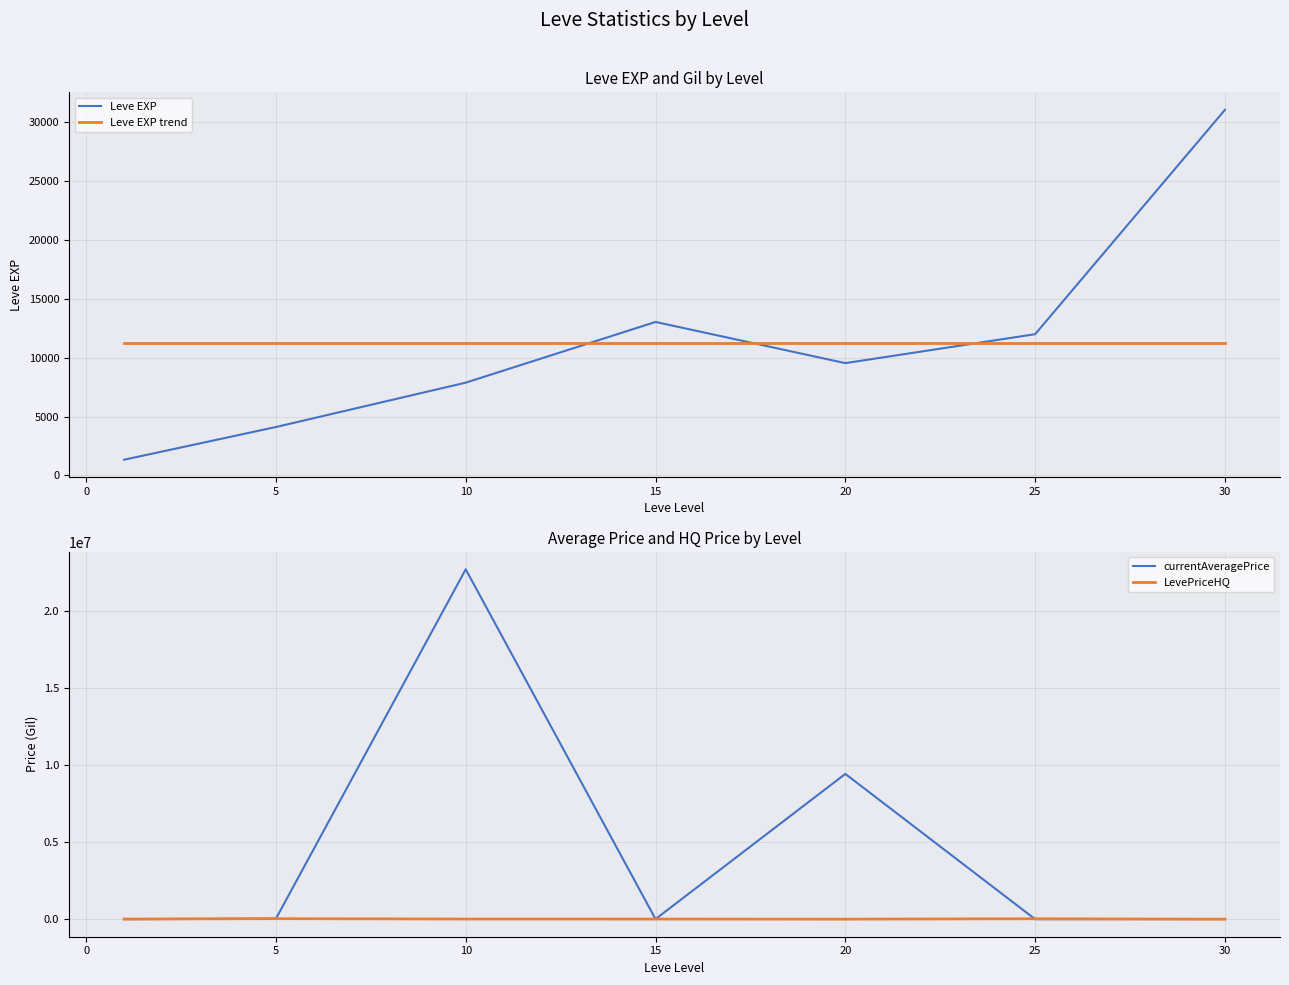

Which series ends up on top after the final intersection of Leve EXP trend and Leve EXP?

Leve EXP